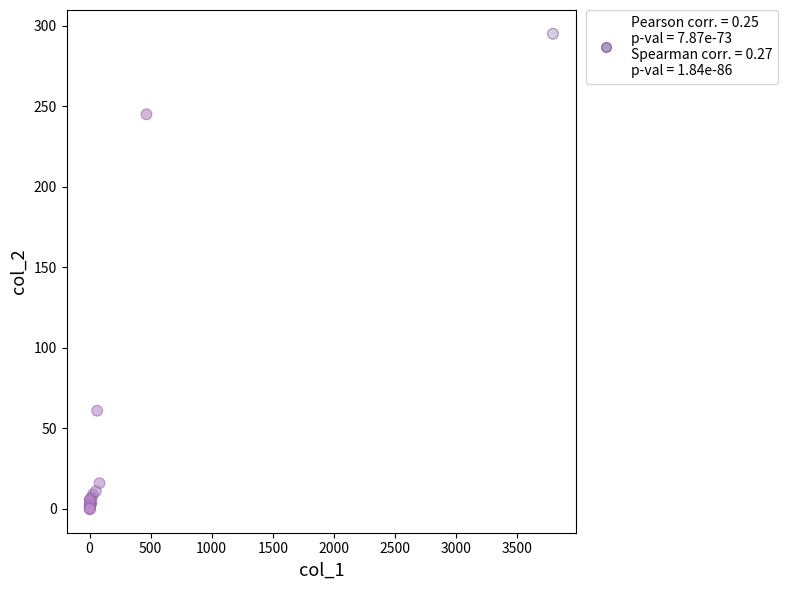

What Y value in the scatter plot is closest to 147?

61